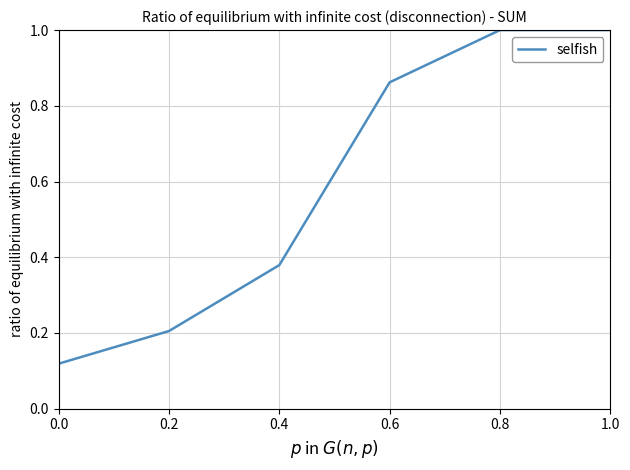

What position from the left is 0.0?

1